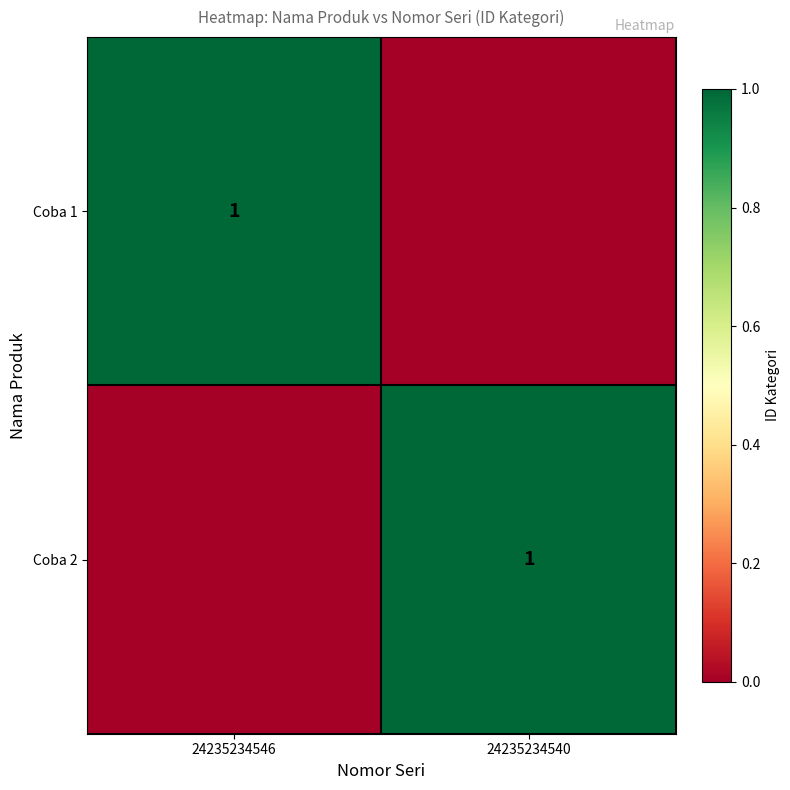

The value of Coba 2 at 24235234540 is 1. True or false?

True